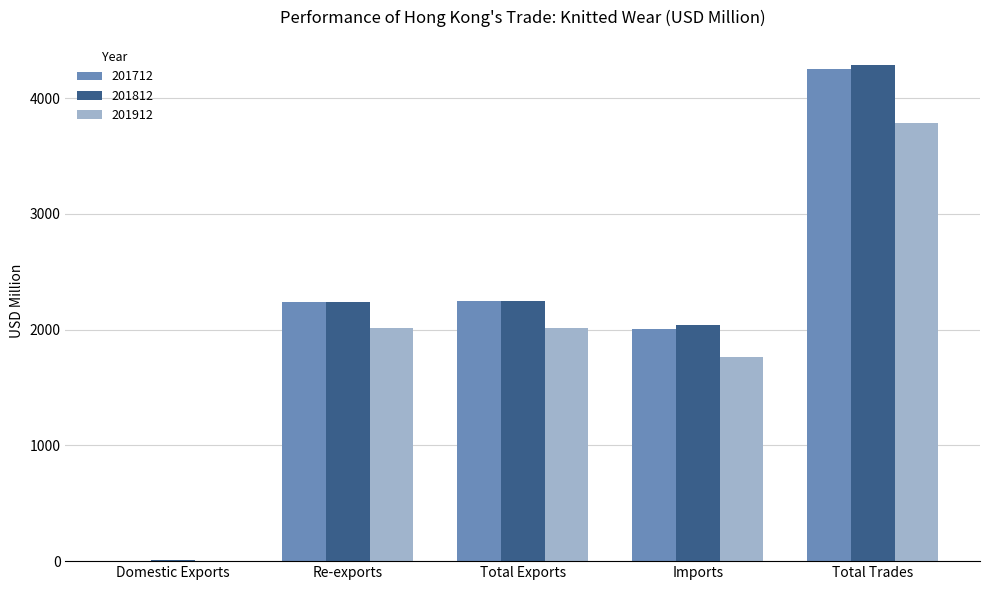

Which category has the highest value in the 201712 series?

Total Trades